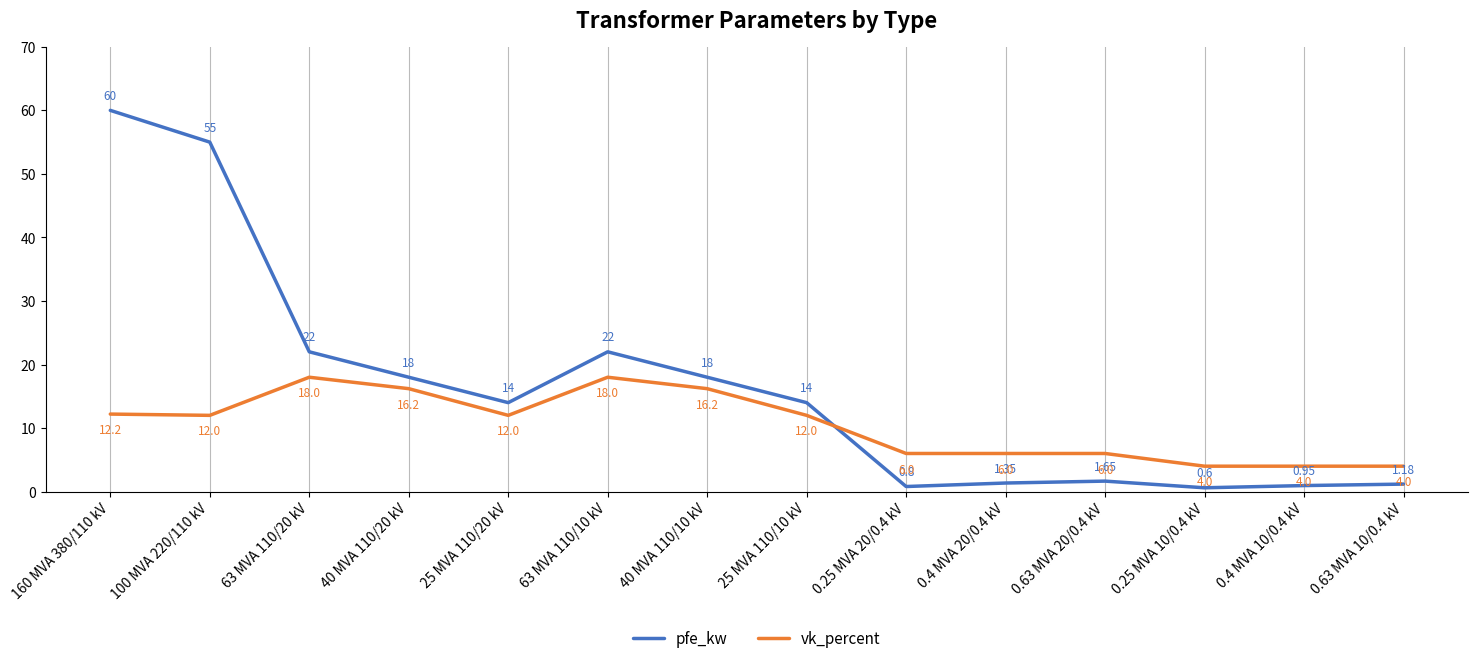

Which category has the lowest value in the pfe_kw series?

0.25 MVA 10/0.4 kV